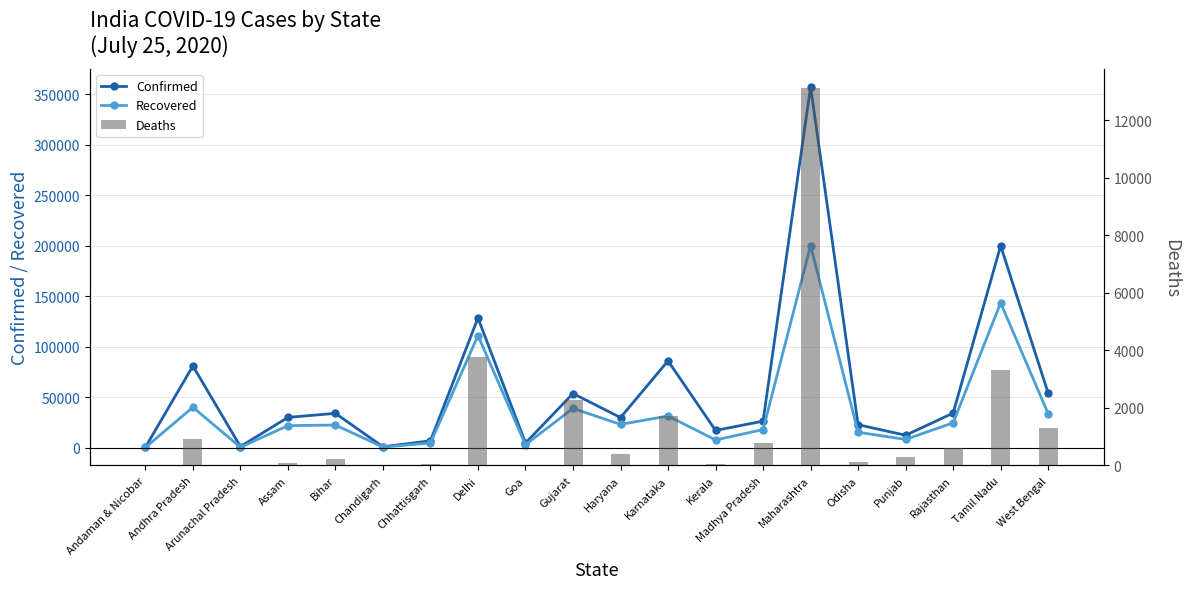

Are the bars grouped side by side (vs. stacked)?

Yes